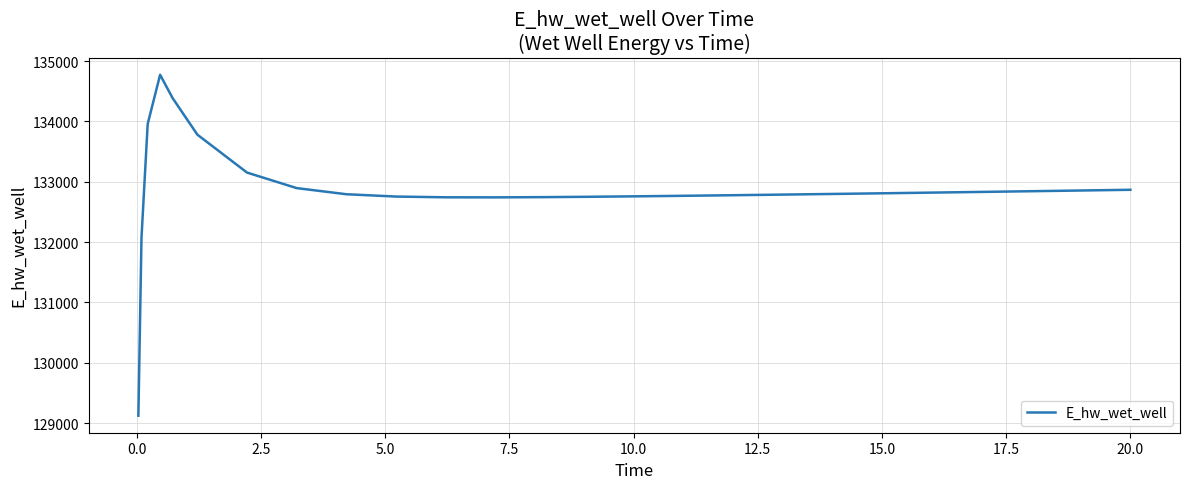

What is the maximum value shown in the chart?

134772.4